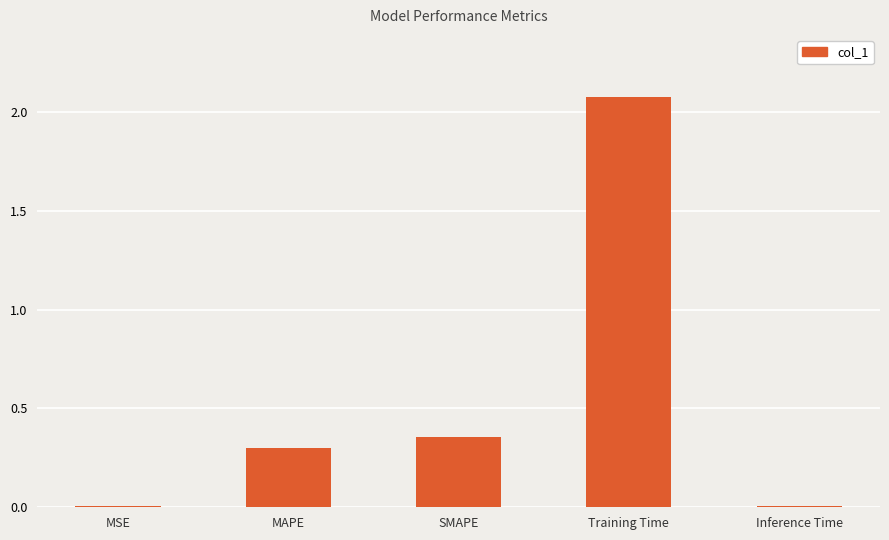

What is the sum of the values at Training Time and SMAPE?

2.4